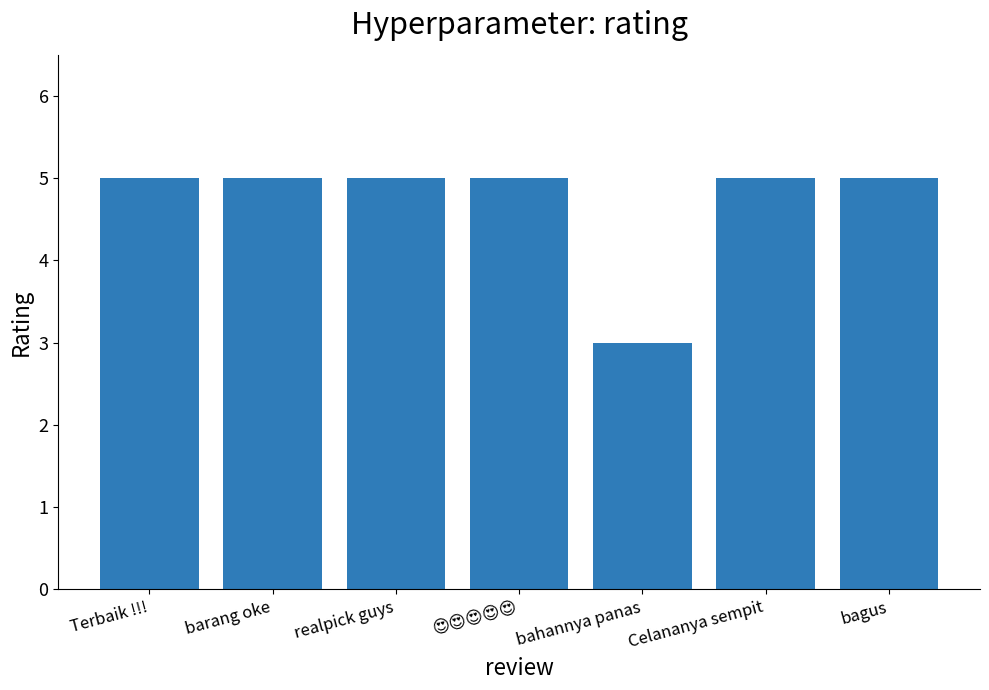

What is the difference between the maximum and minimum values?

2